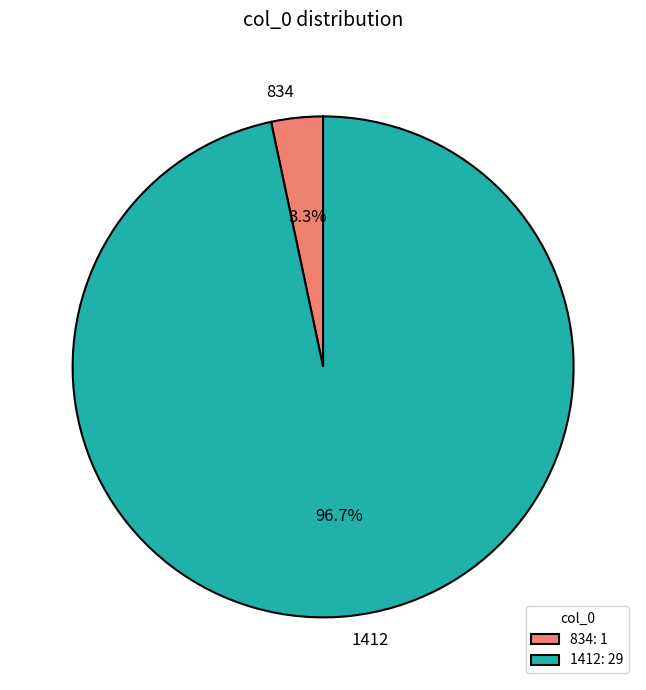

To the nearest percent, what is the combined percentage of 834 and 1412?

100%